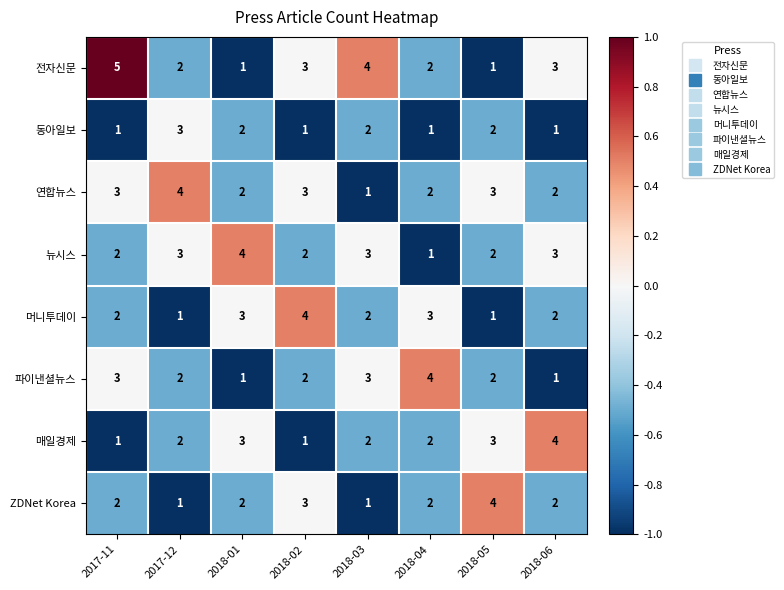

What is the sum of the 머니투데이 values at 2018-06 and 2017-12?

3